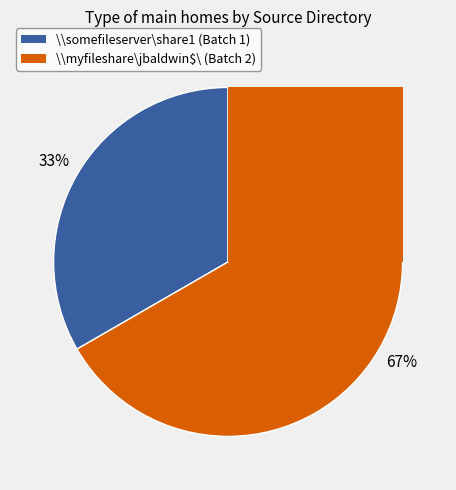

The \\somefileserver\share1 slice represents 24% of the pie. True or false?

False